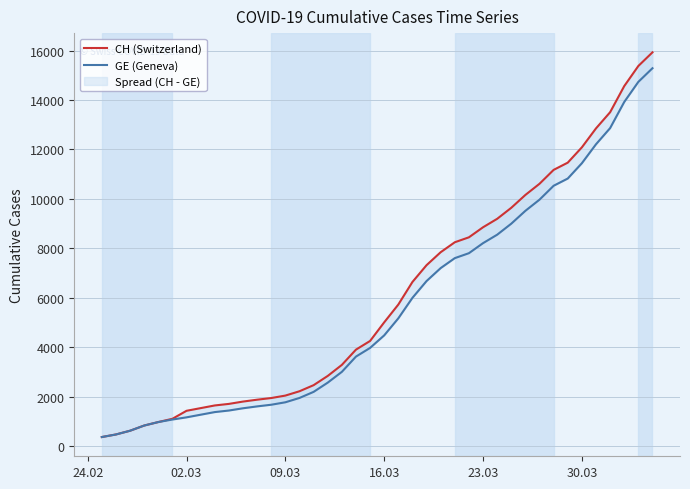

What position from the left is 24.02?

1